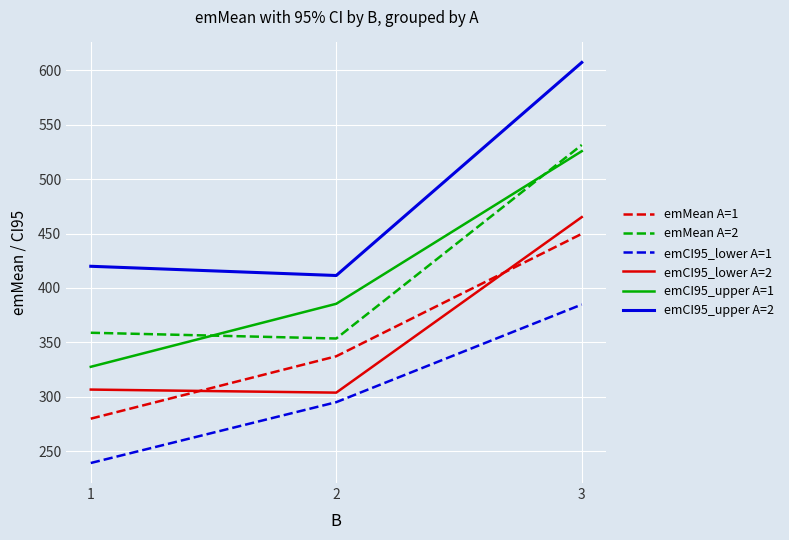

What is the sum of all emCI95_upper A=2 values?

1438.6